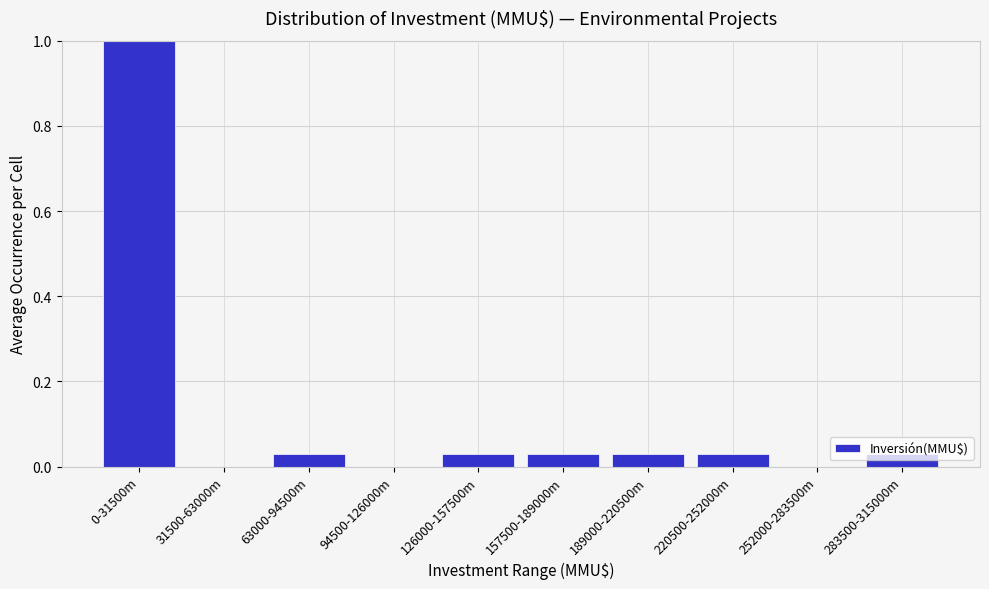

What is the sum of all values?

1.2